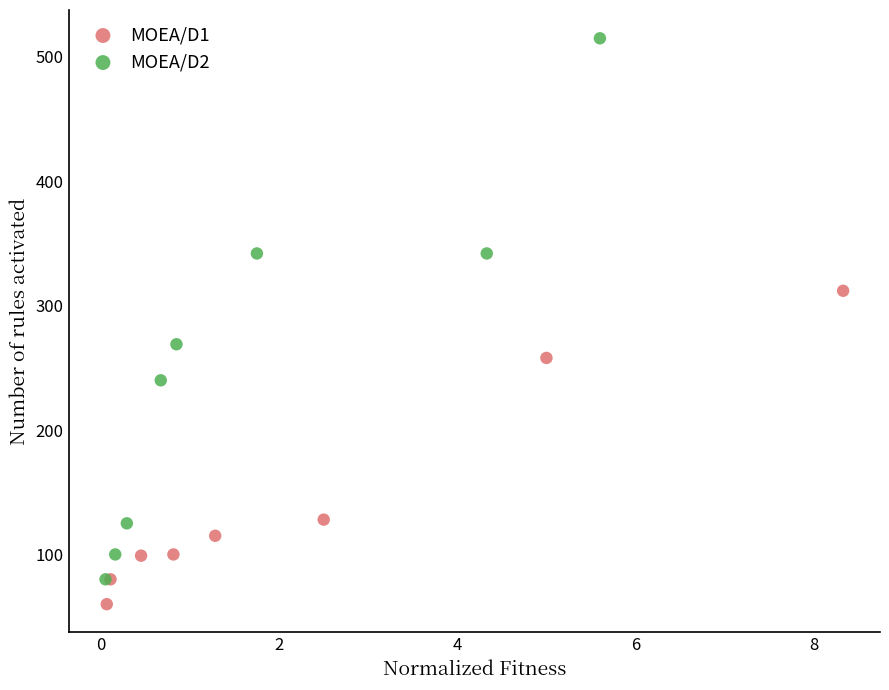

Which series reaches the maximum Y coordinate?

MOEA/D2